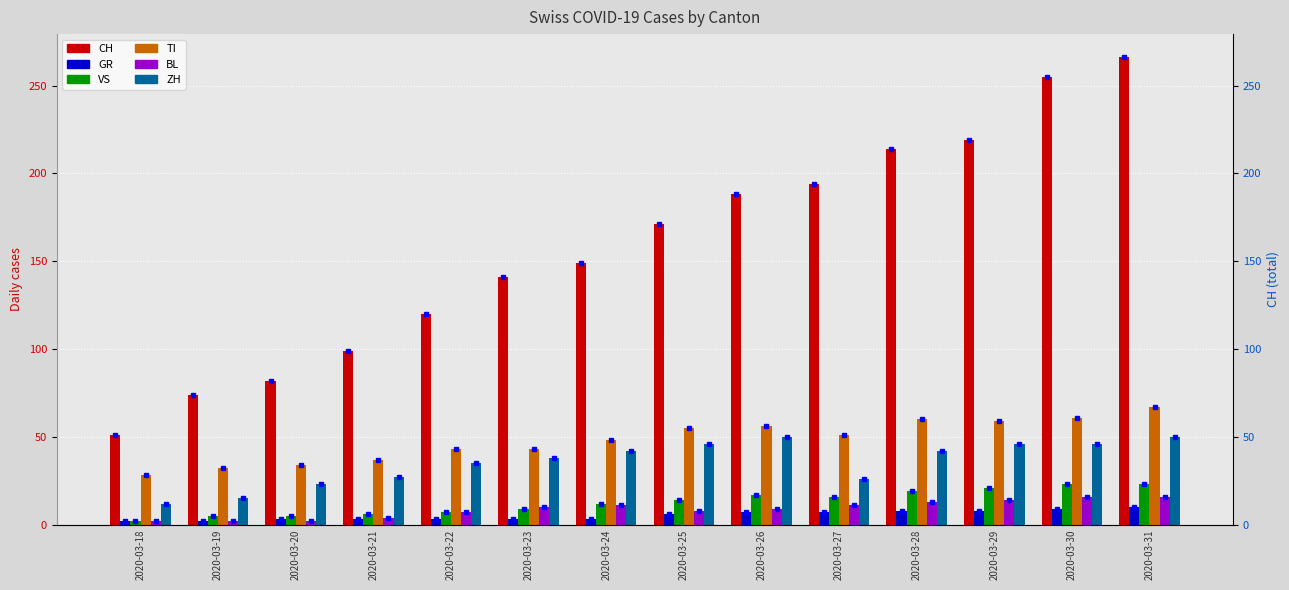

How many data points in VS are above 14?

6